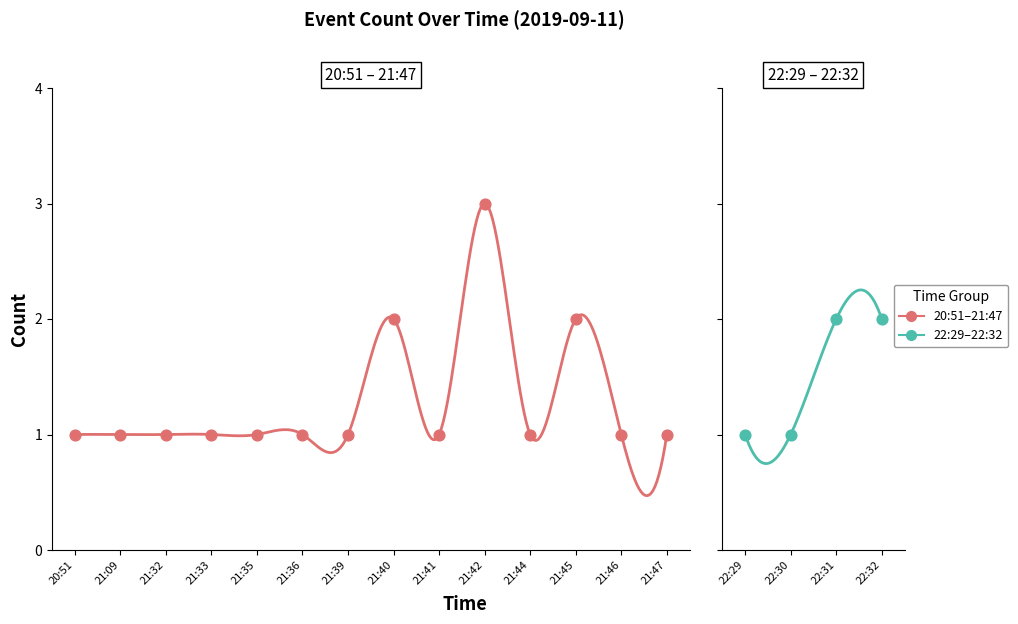

Approximately how many times larger is the value at 21:41 compared to 21:47?

1.0